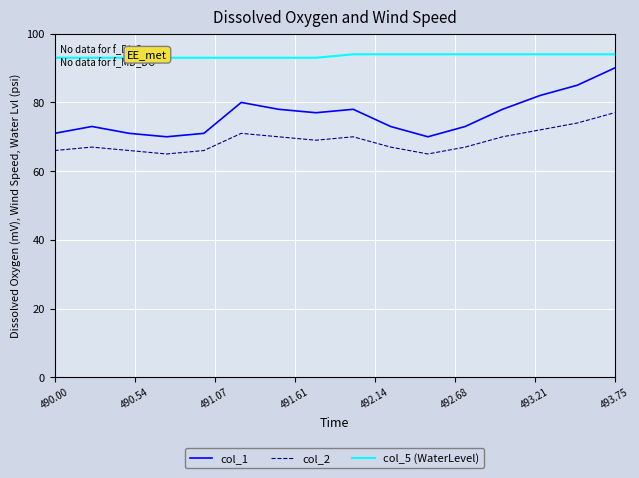

Which series has the widest spread of values?

col_1